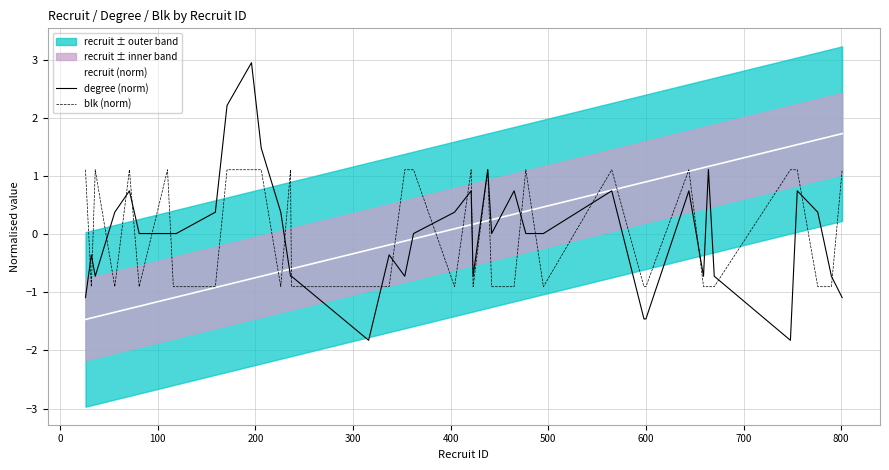

Reading right to left, list all the values displayed in this chart.

recruit (norm): 1.7	1.7	1.6	1.5	1.5	1.2	1.2	1.1	1.1	0.9	0.9	0.8	0.5	0.4	0.3	0.2	0.2	0.2	0.2	0.1	-0.1	-0.1	-0.2	-0.3	-0.6	-0.6	-0.6	-0.7	-0.8	-0.9	-0.9	-1.1	-1.1	-1.1	-1.2	-1.3	-1.3	-1.4	-1.4	-1.5
degree (norm): -1.1	-0.7	0.4	0.7	-1.8	-0.7	1.1	-0.7	0.7	-1.5	-1.5	0.7	0.0	0.0	0.7	0.0	1.1	-0.7	0.7	0.4	0.0	-0.7	-0.4	-1.8	-0.7	-0.7	0.4	1.5	2.9	2.2	0.4	0.0	0.0	0.0	0.0	0.7	0.4	-0.7	-0.4	-1.1
blk (norm): 1.1	-0.9	-0.9	1.1	1.1	-0.9	-0.9	-0.9	1.1	-0.9	-0.9	1.1	-0.9	1.1	-0.9	-0.9	1.1	-0.9	1.1	-0.9	1.1	1.1	-0.9	-0.9	-0.9	1.1	-0.9	1.1	1.1	1.1	-0.9	-0.9	-0.9	1.1	-0.9	1.1	-0.9	1.1	-0.9	1.1